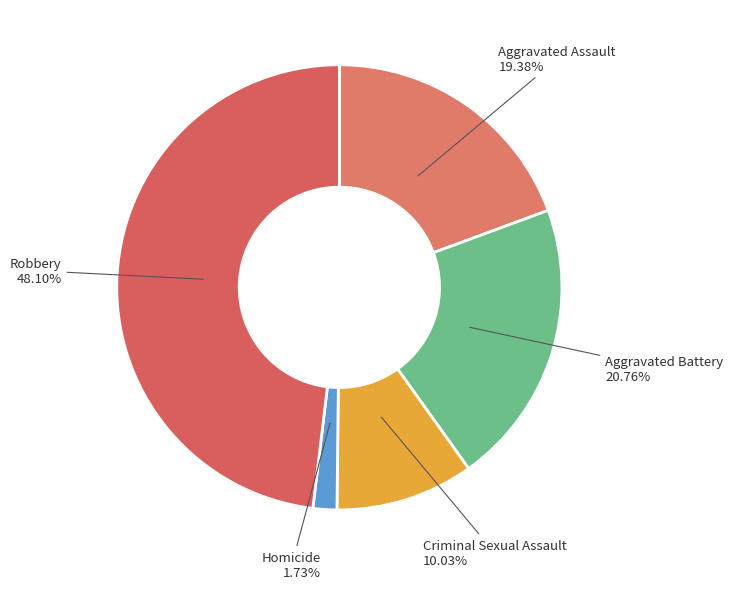

To the nearest percent, what is the difference between the largest and smallest slice percentages?

46%